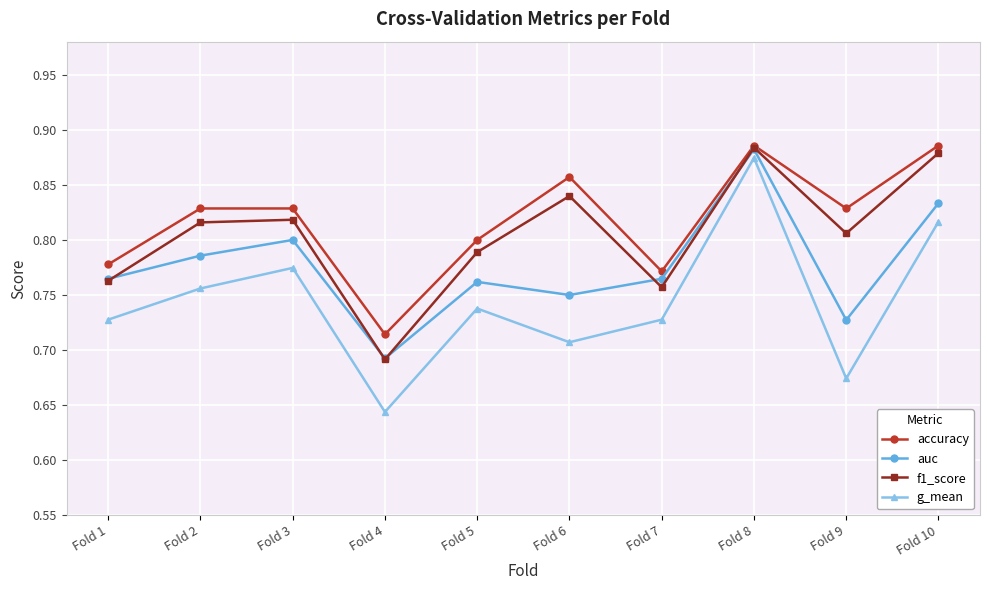

Is it true that g_mean equals 1.0 at Fold 4?

False